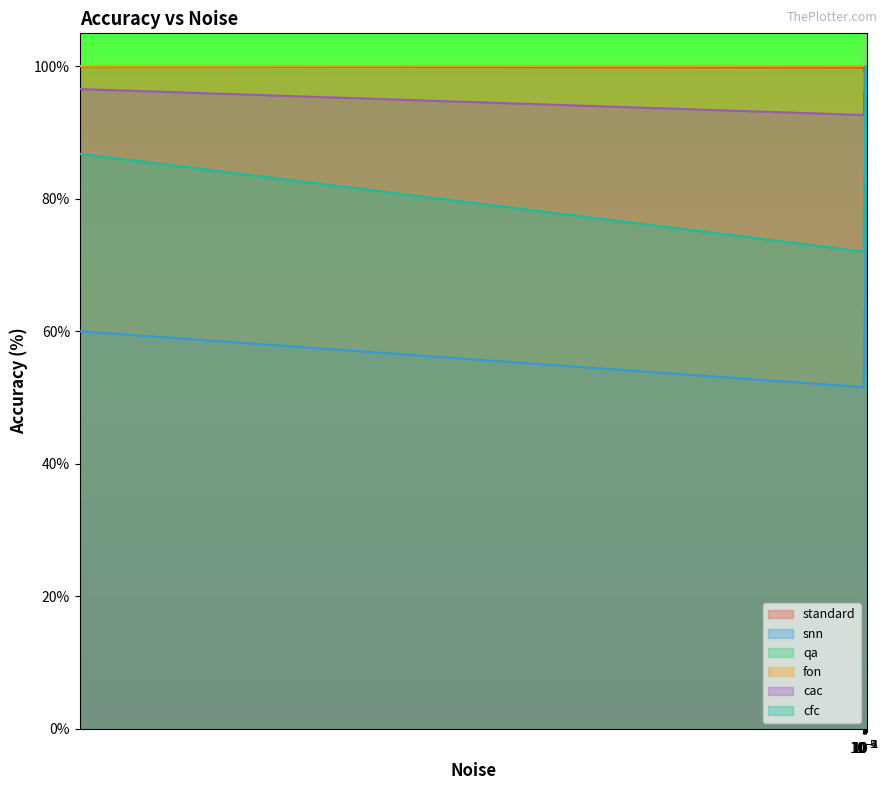

At 0.0003, list the series in order from largest to smallest.

standard, cac, cfc, snn